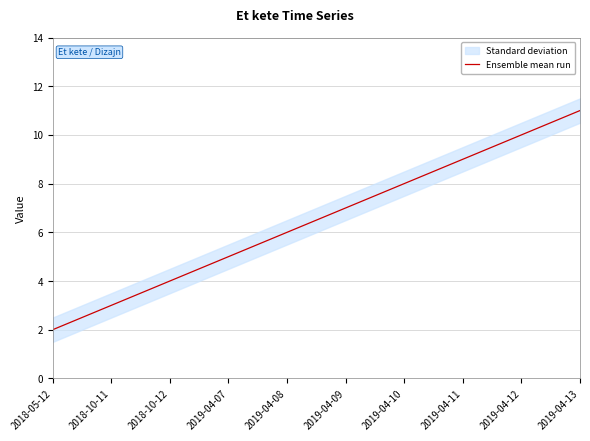

At which category does the chart reach its peak across all series?

2019-04-13